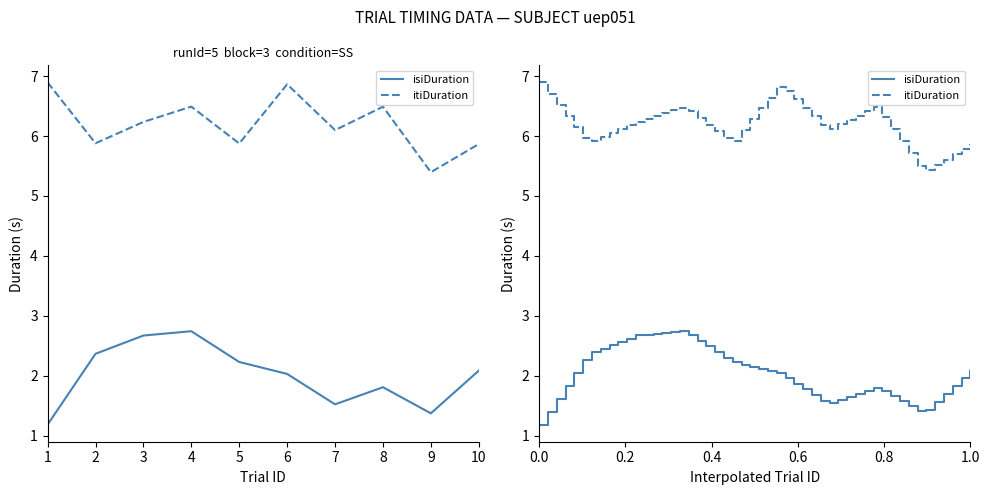

The isiDuration series shows 2.3 at 7. True or false?

False